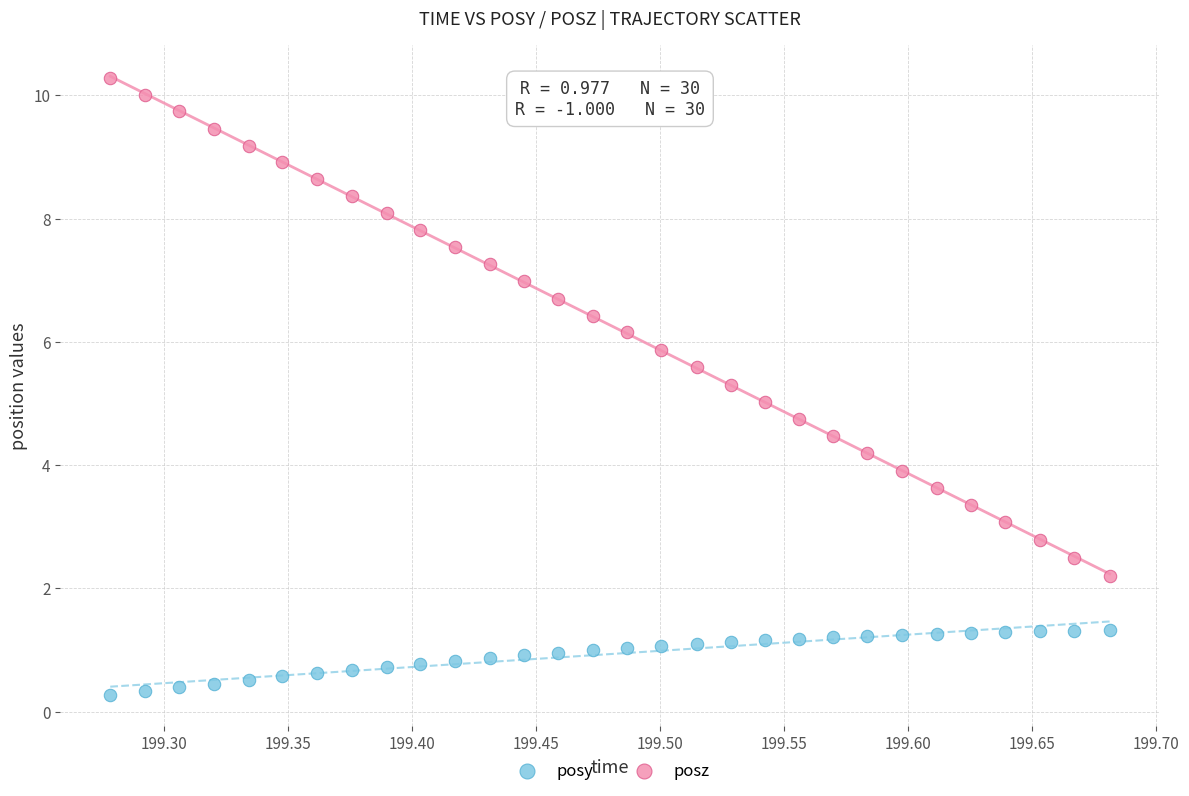

Across all data points, what is the range of Y values (max minus min)?

10.0